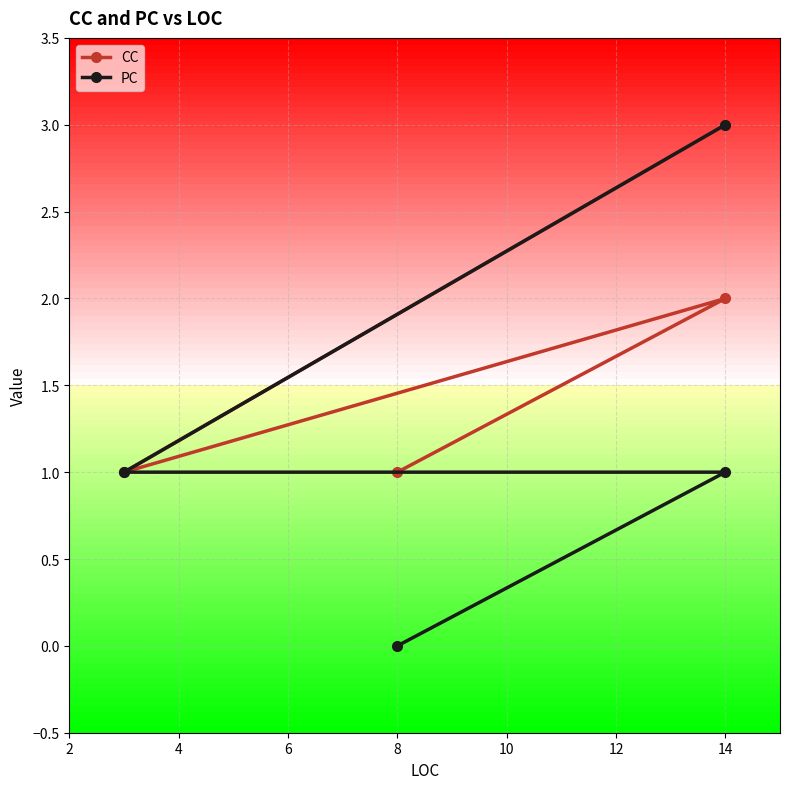

True or false: PC and CC cross at least once.

False